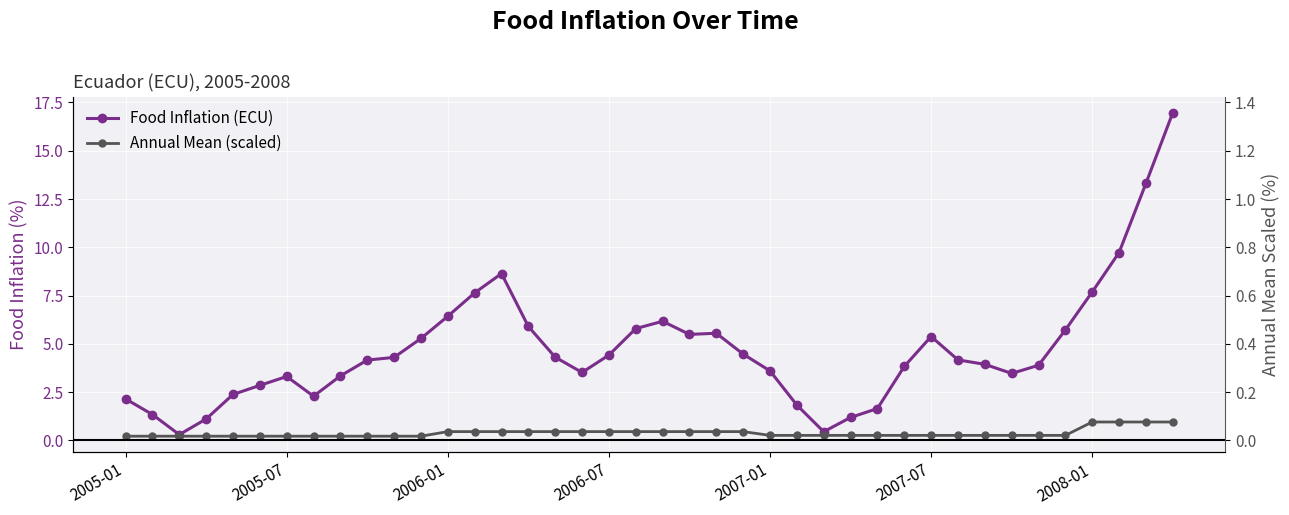

How many lines are shown in the chart?

2